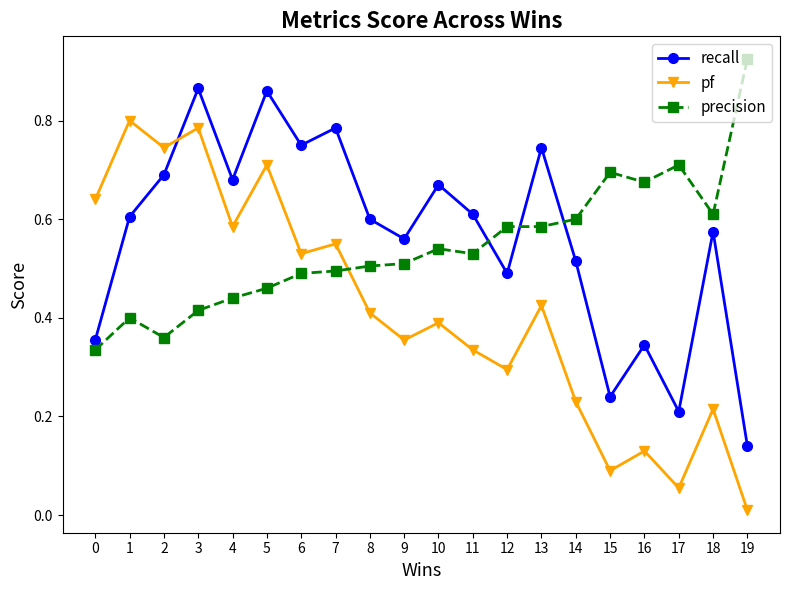

Count the number of data series in this chart.

3